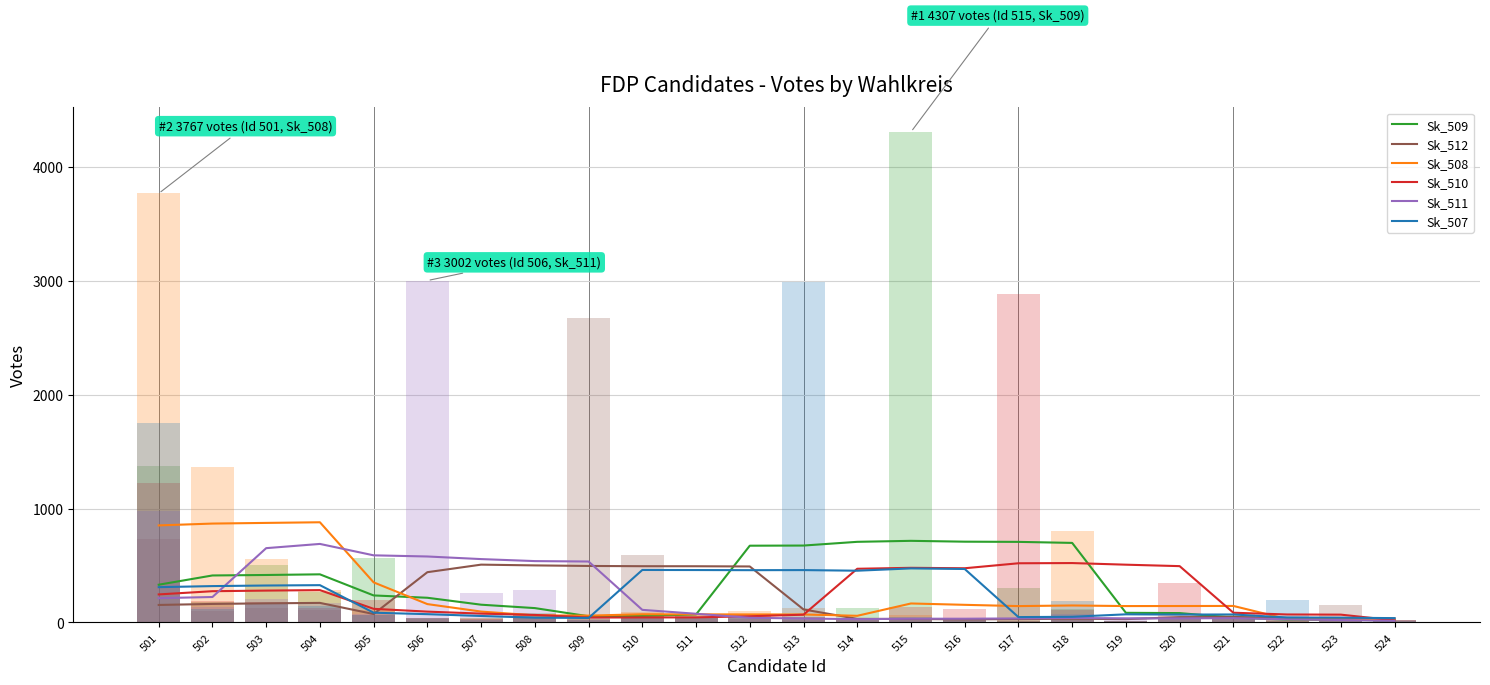

How many data points in Sk_512 are less than 114?

12